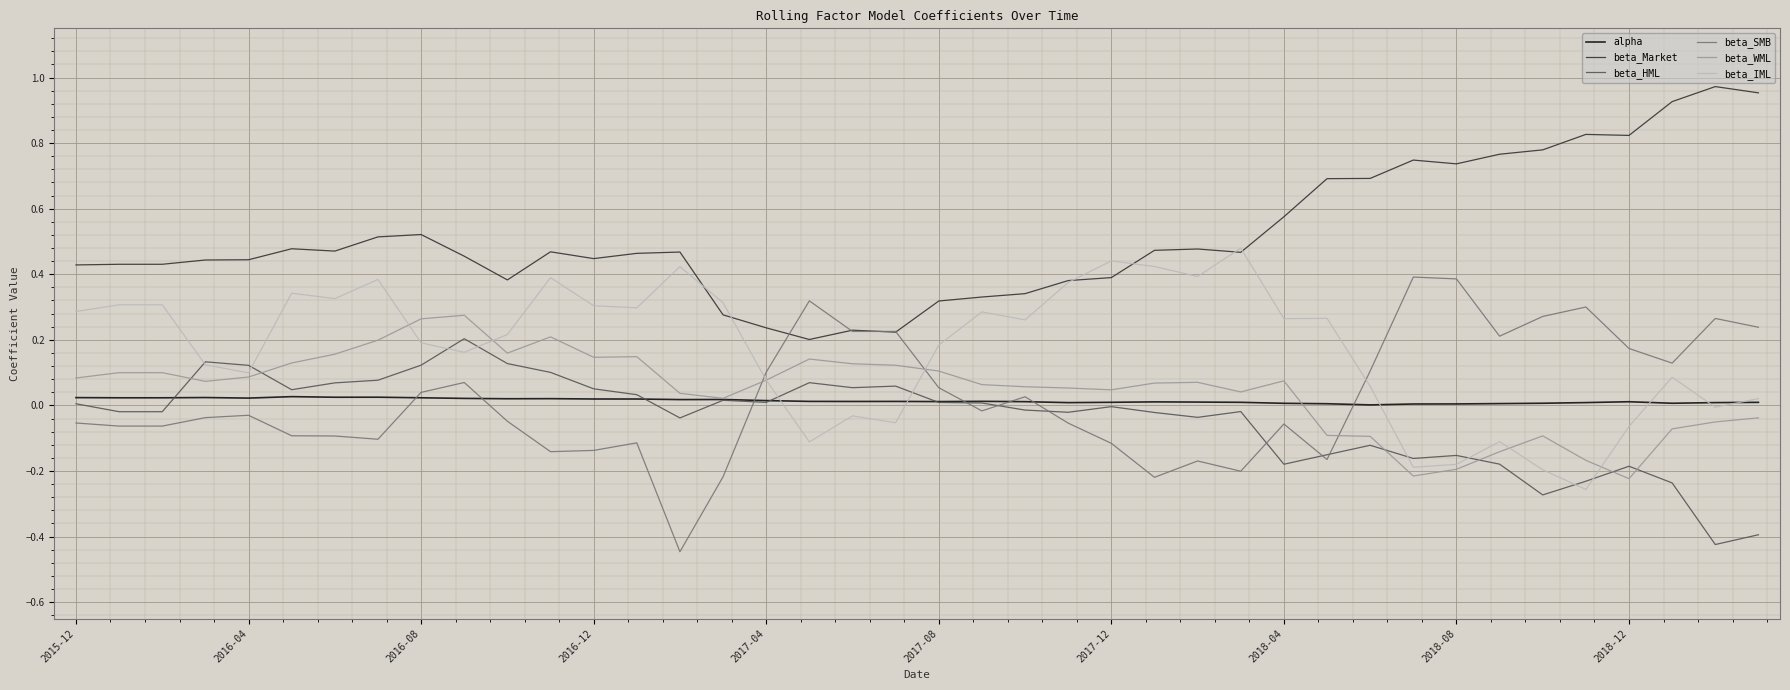

True or false: beta_Market and alpha cross at least once.

False